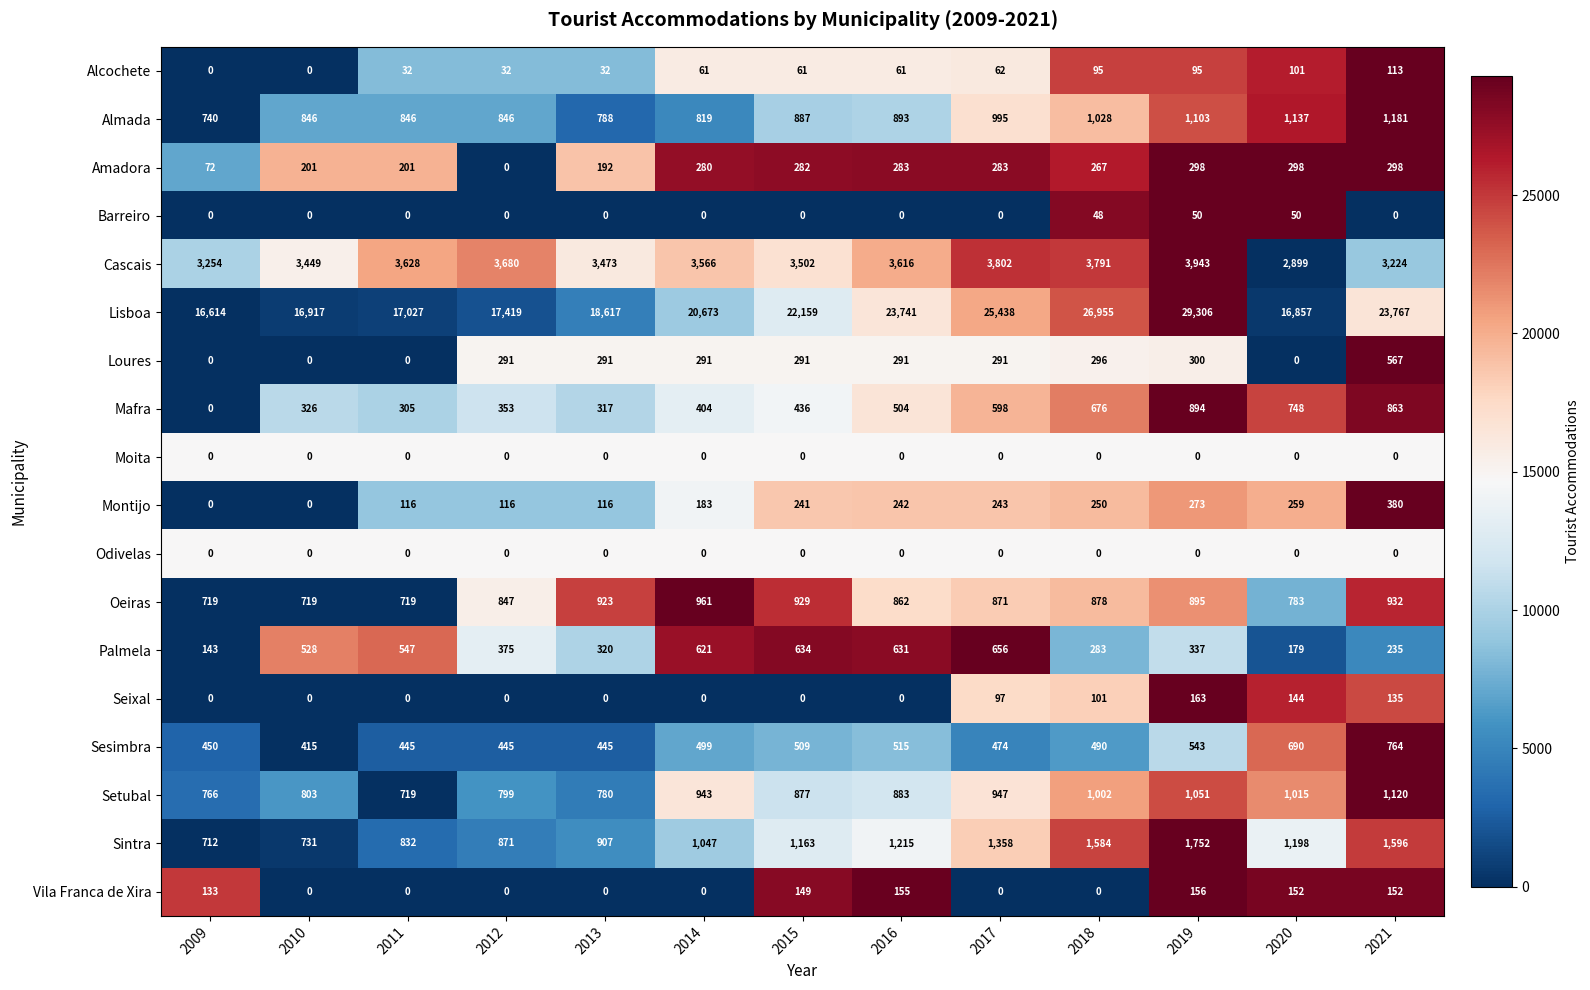

How many distinct data groups are displayed?

18